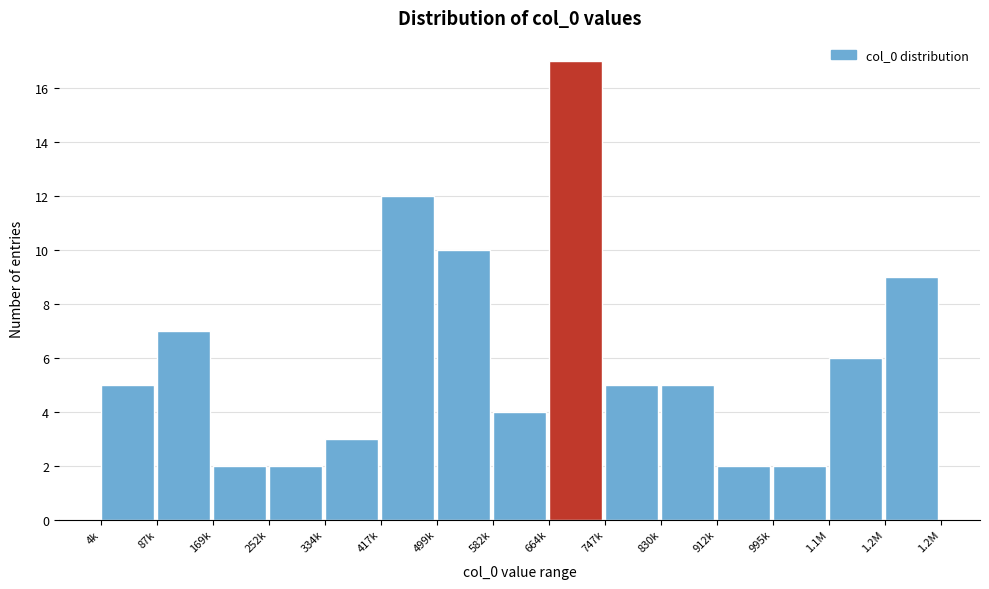

Reading left to right, what are all the values shown in this chart?

5	7	2	2	3	12	10	4	17	5	5	2	2	6	9